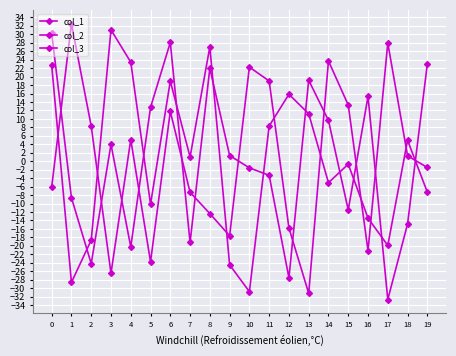

How many lines are shown in the chart?

3